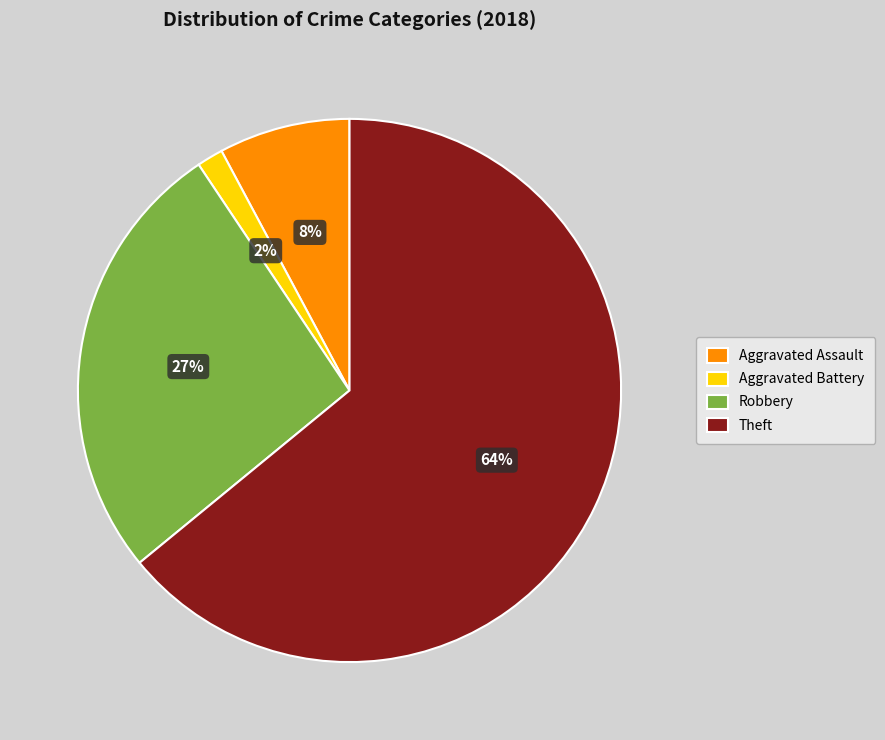

Count the number of slices in the pie.

4